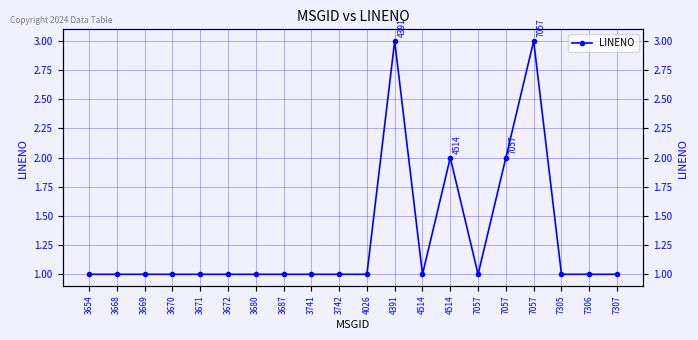

The chart shows a value of 2 at 3680. True or false?

False